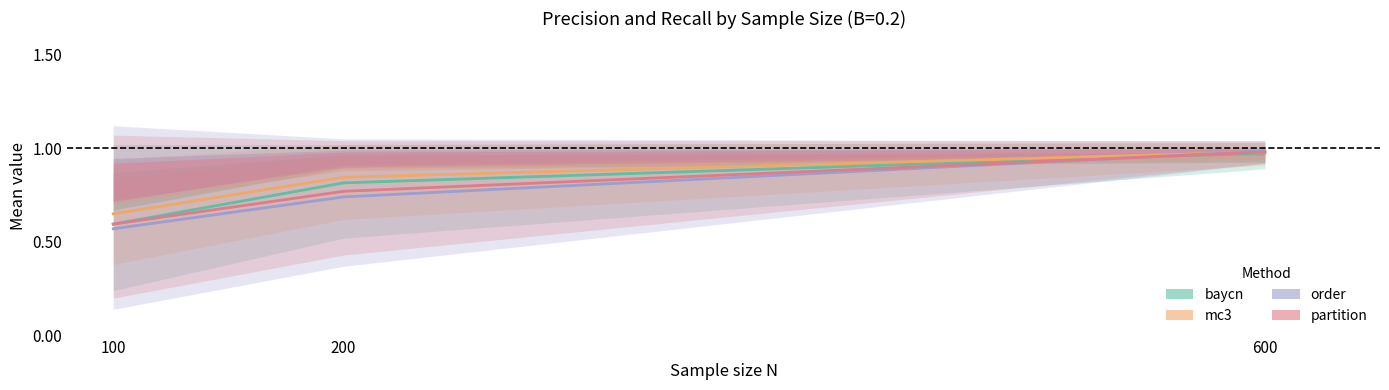

Reading left to right, transcribe all the data shown in this chart.

baycn: 0.6	0.8	1.0
mc3: 0.7	0.8	1.0
order: 0.6	0.7	1.0
partition: 0.6	0.8	1.0